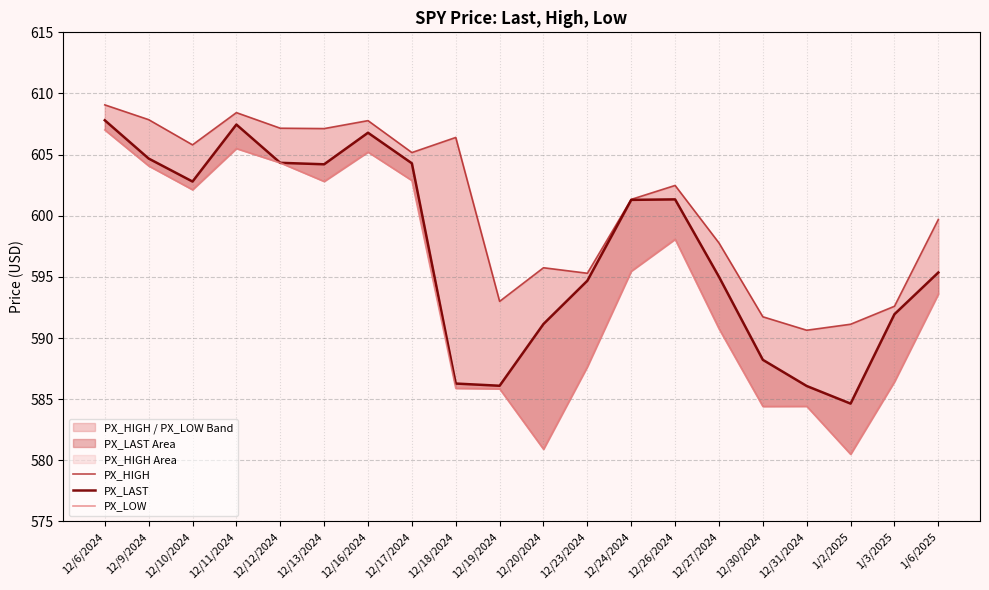

List the series in order of their overall mean, highest first.

PX_HIGH, PX_LAST, PX_LOW